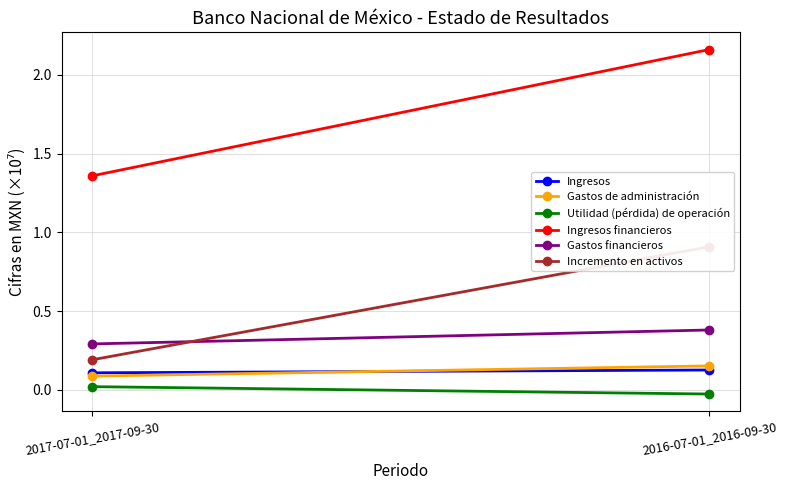

What is the sum of all Ingresos financieros values?

3.5